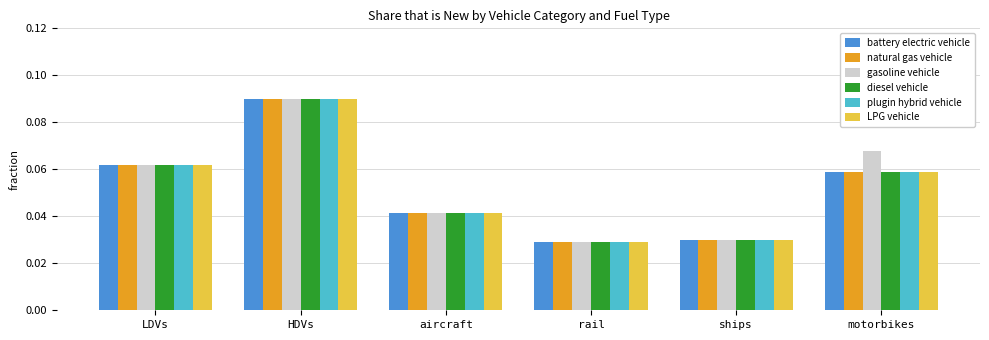

How many diesel vehicle values are between 0 and 1?

6